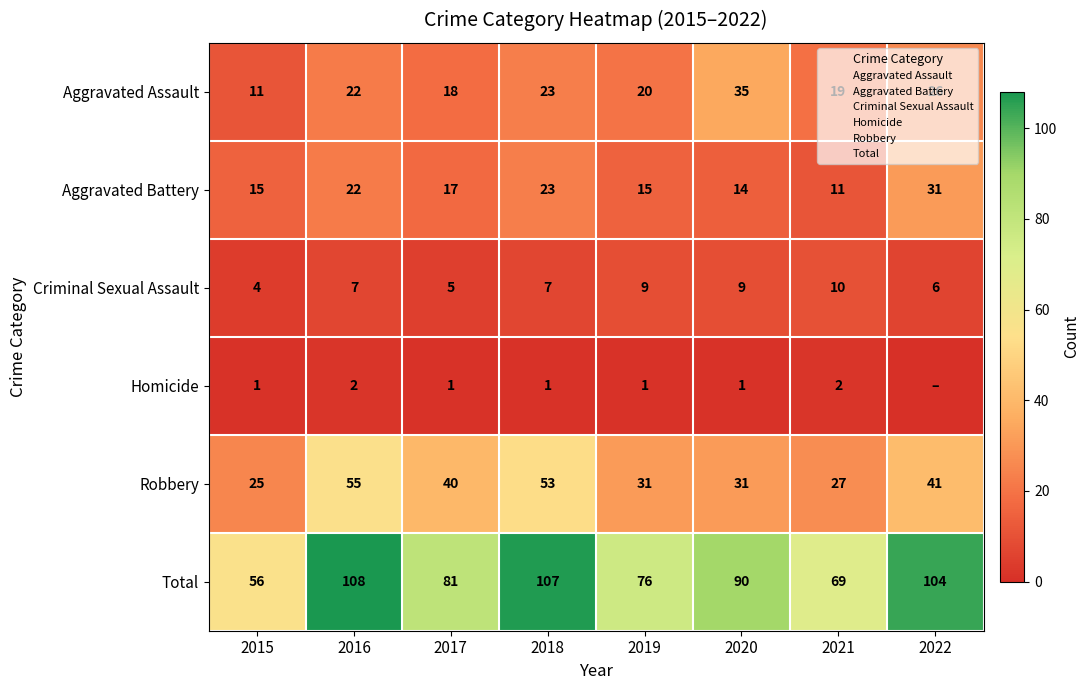

How many values in the Total series exceed 90?

3